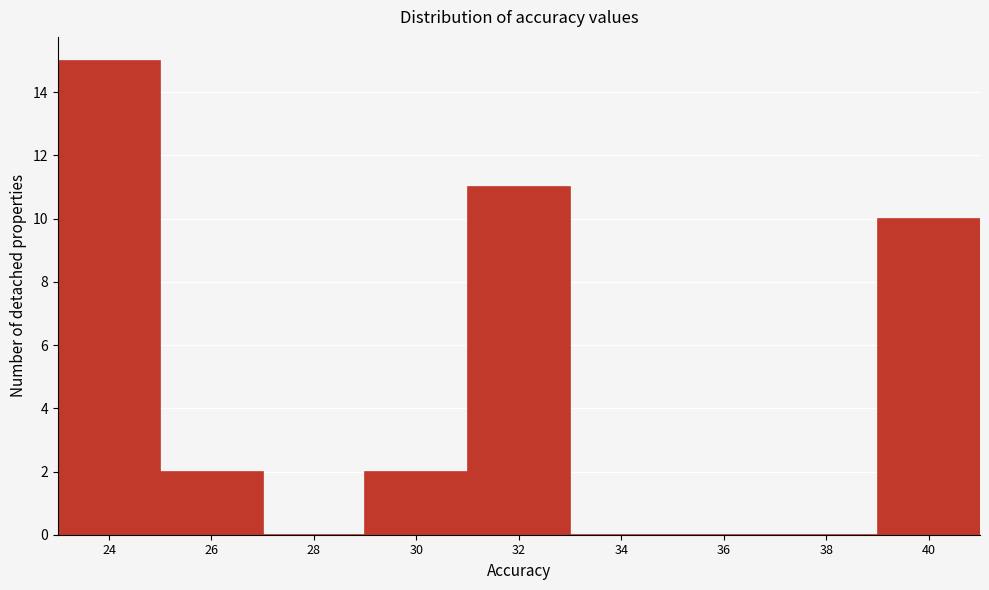

Reading left to right, transcribe all the data shown in this chart.

24=15	26=2	28=0	30=2	32=11	34=0	36=0	38=0	40=10